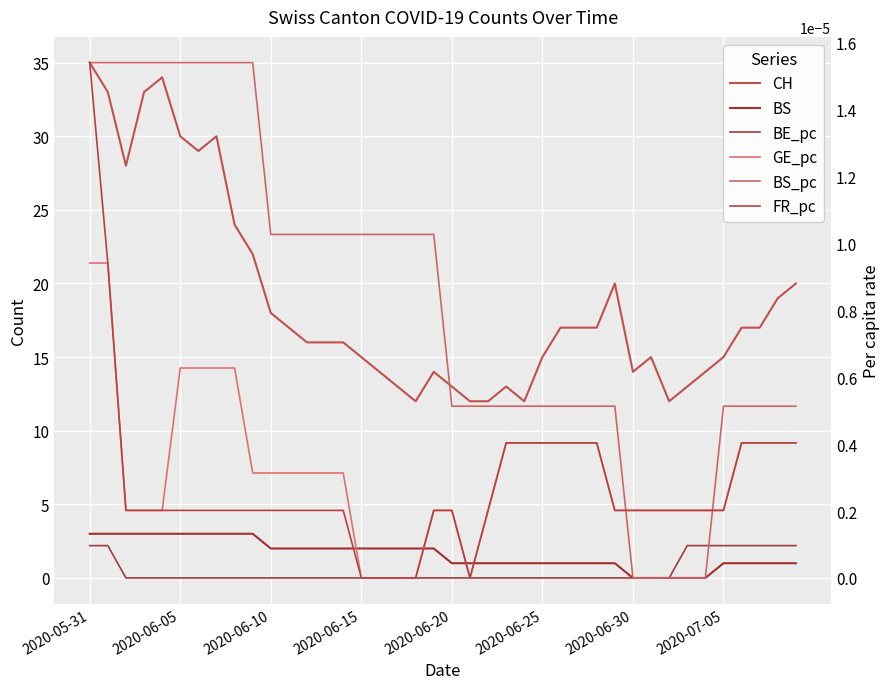

What are all the series names shown in the legend?

CH, BS, BE_pc, GE_pc, BS_pc, FR_pc